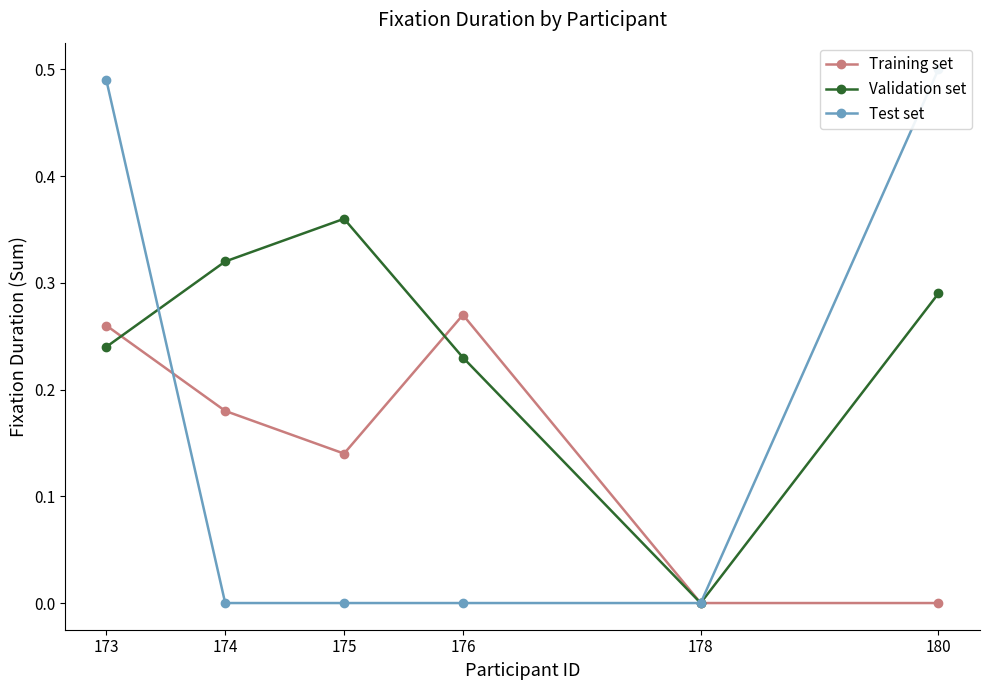

Is it true that Test set equals 0.0 at 178?

True